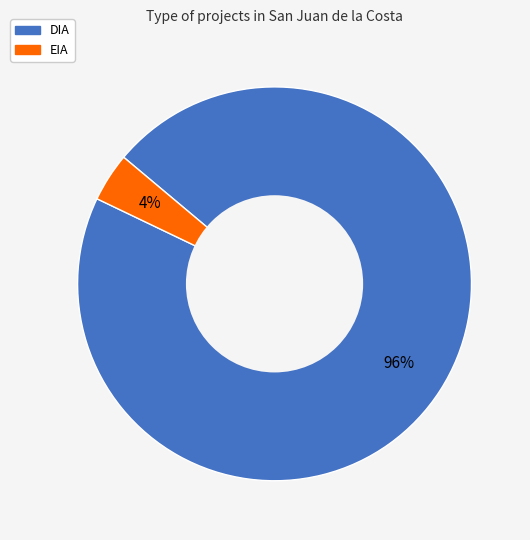

What is the smallest slice in the pie chart?

EIA